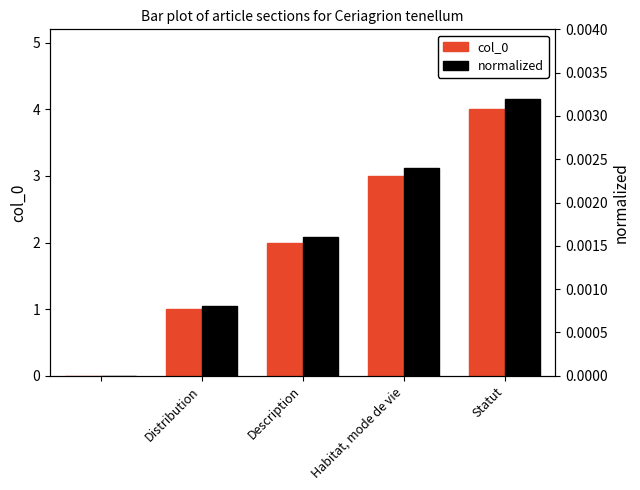

Which series has the widest spread of values?

col_0